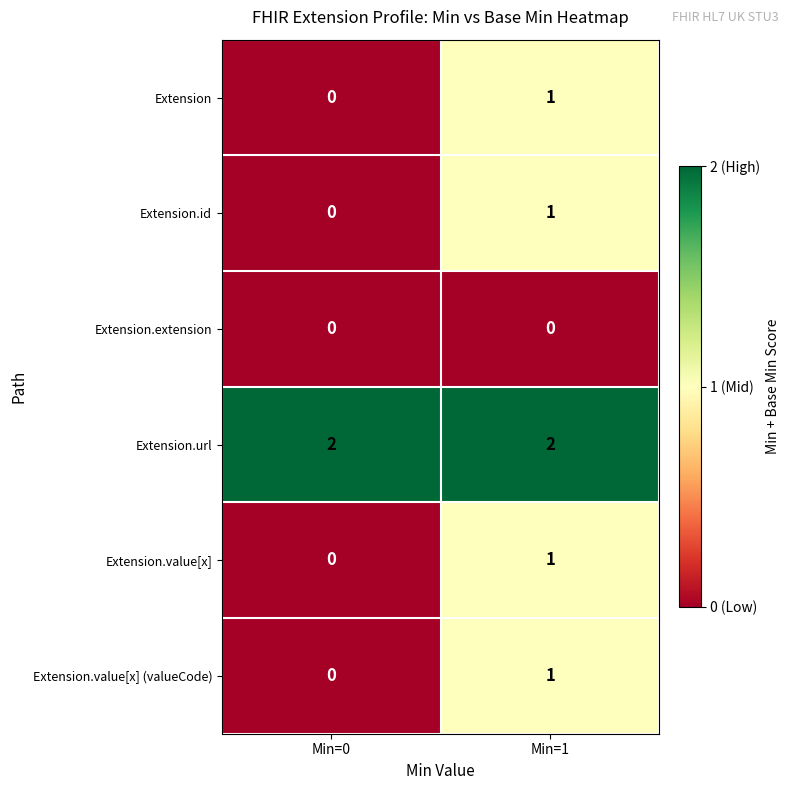

List the labels in order of Extension.value[x] value, smallest first.

Min=0, Min=1